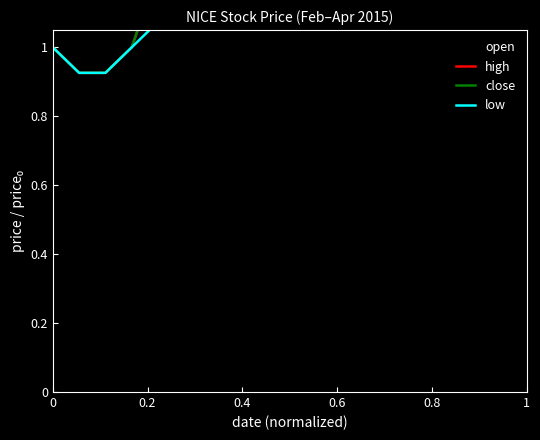

True or false: low and high intersect in this chart.

False